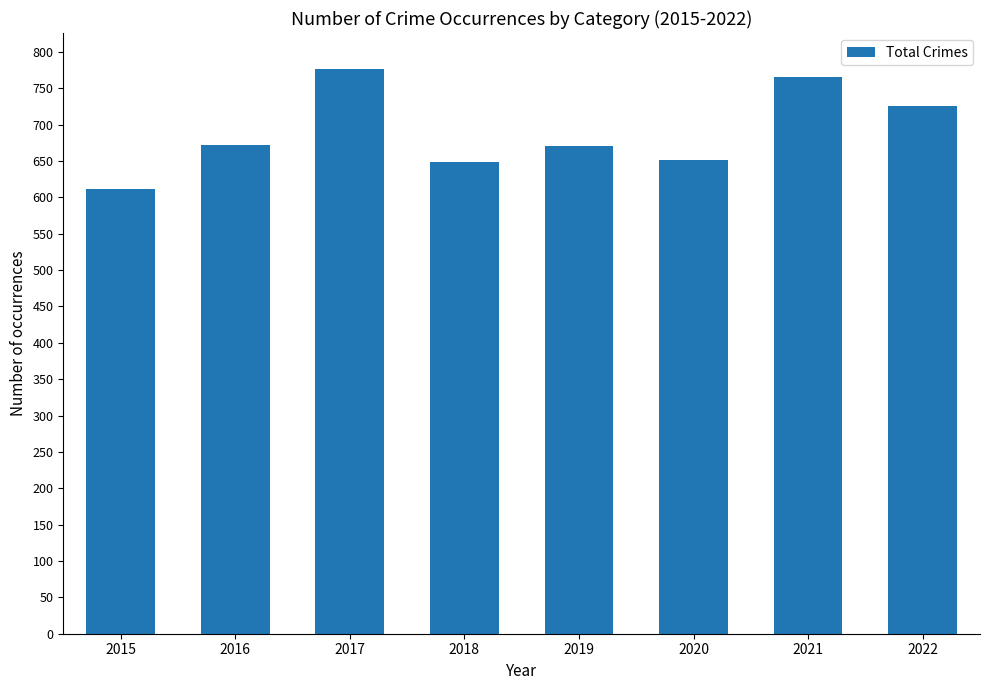

Approximately how many times larger is the value at 2022 compared to 2020?

1.1